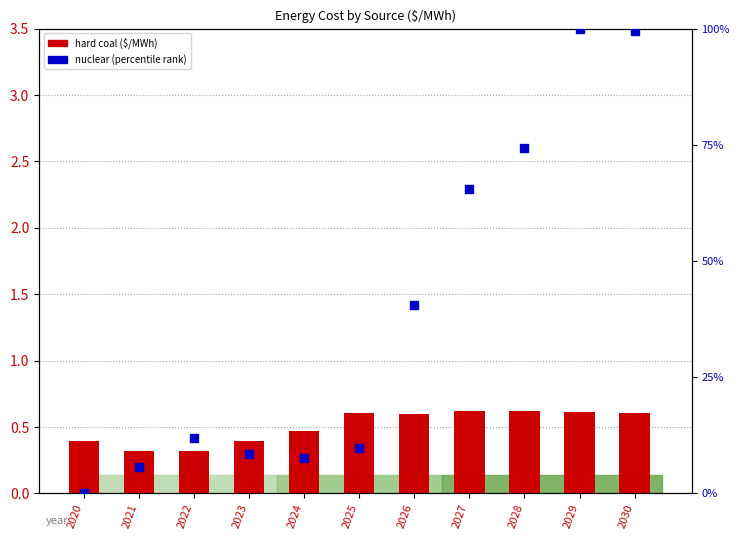

Which series reaches the maximum Y coordinate?

nuclear (percentile)